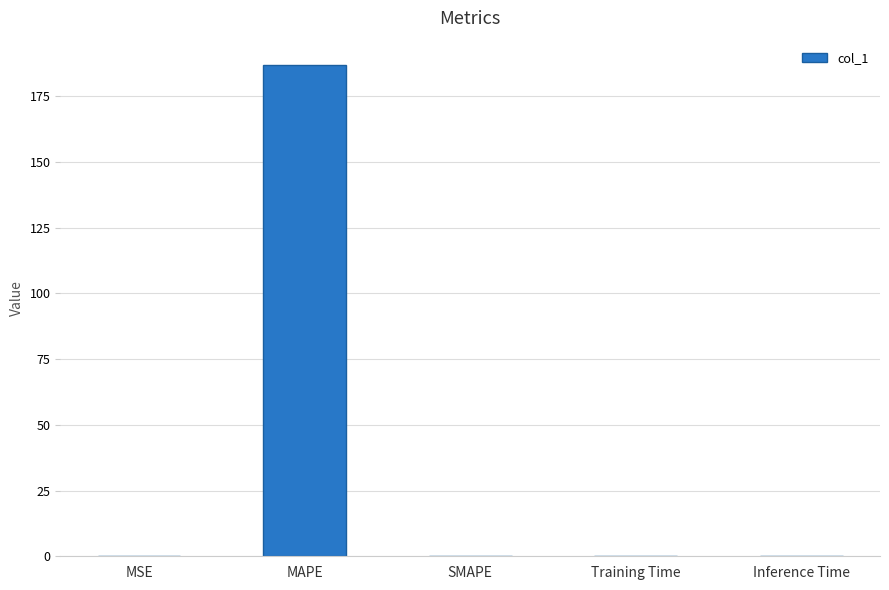

Which label corresponds to the largest value in the chart?

MAPE